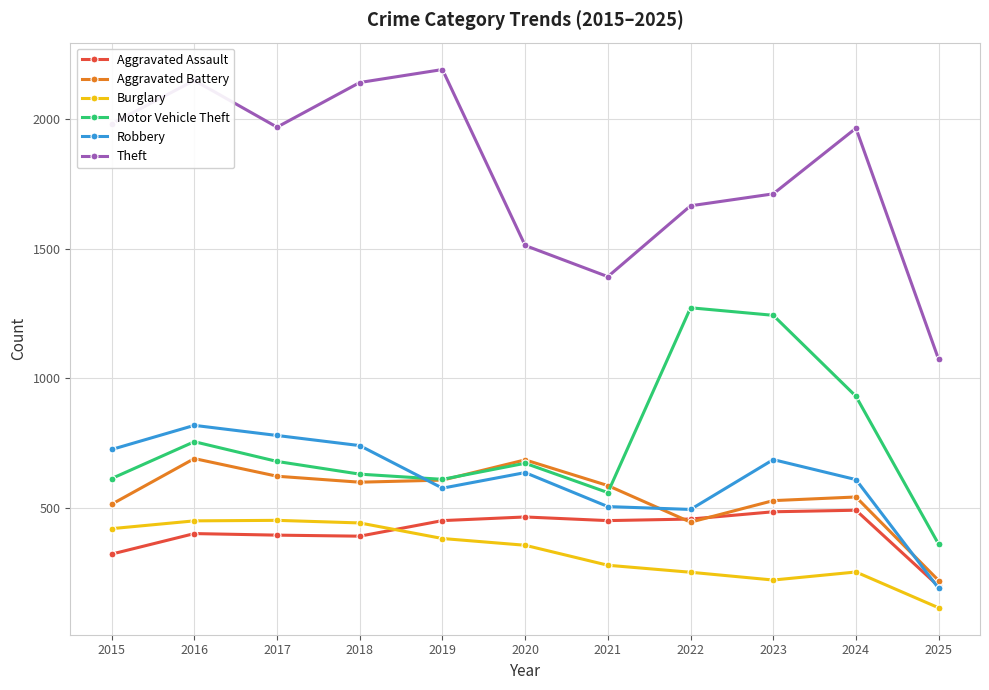

True or false: Aggravated Battery has more than 2 points higher than both neighbors.

True